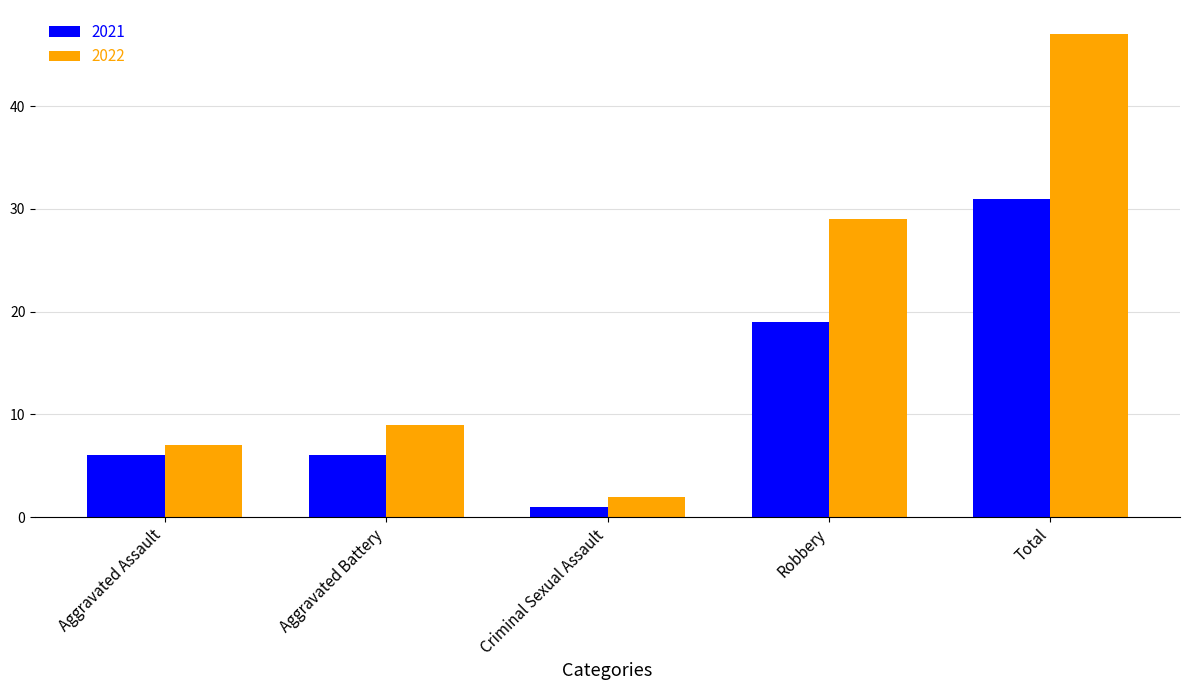

What is the sum of all 2022 values?

94